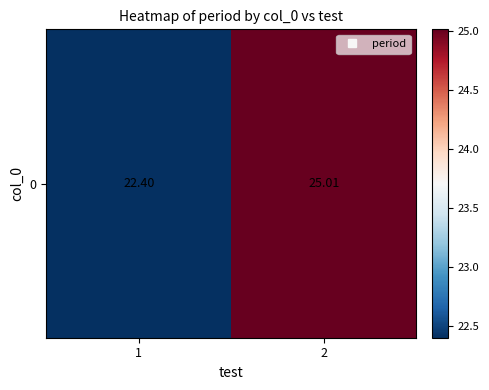

What is the change in value from 1 to 2?

+2.6